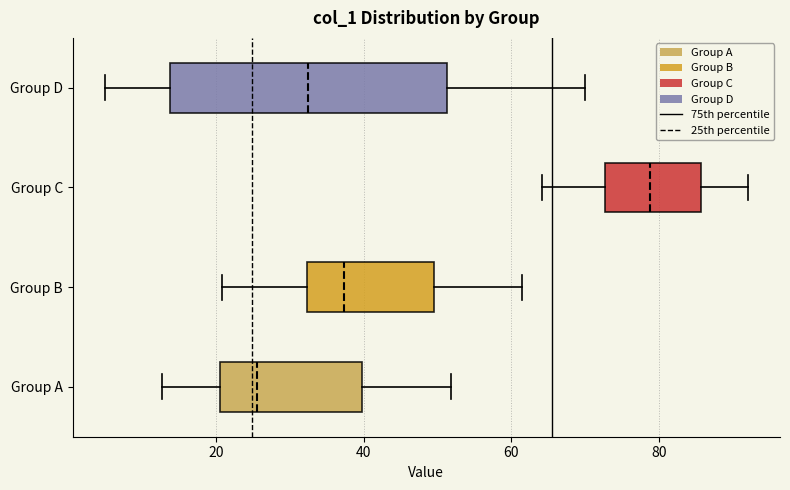

Which box's median line is the furthest to the right?

Group C